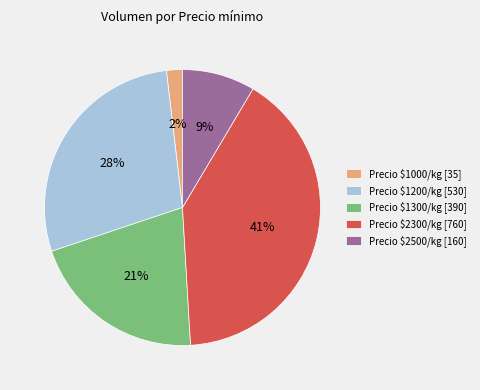

True or false: Precio $1200/kg [530] accounts for 28% of the total.

True